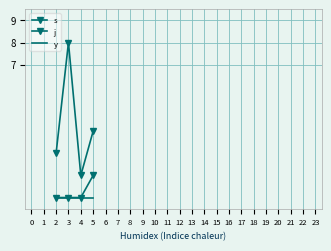

What is the smallest value displayed?

1